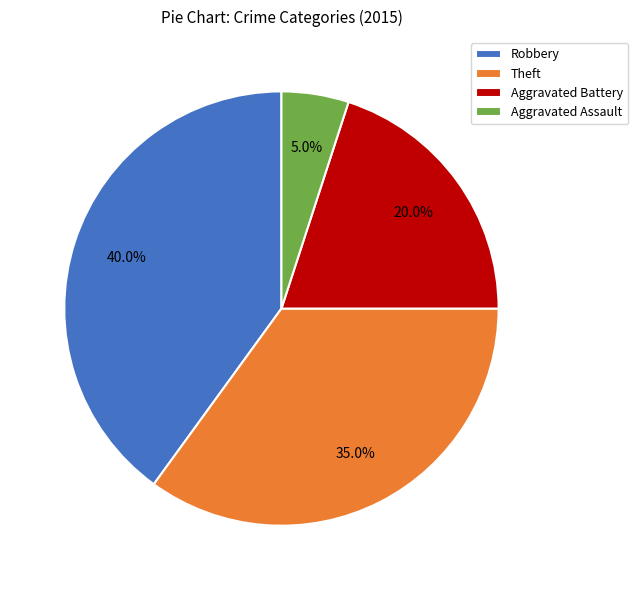

Rank the categories by value from lowest to highest.

Aggravated Assault, Aggravated Battery, Theft, Robbery